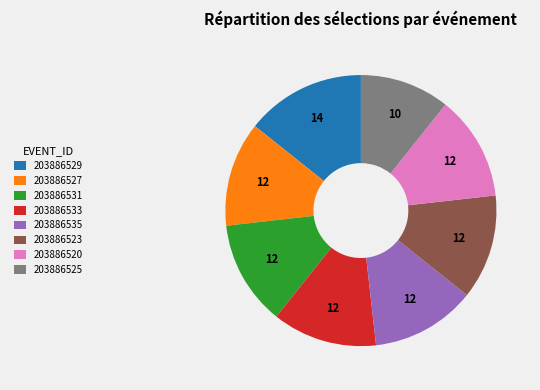

Does 203886527 represent more than half of the total?

No